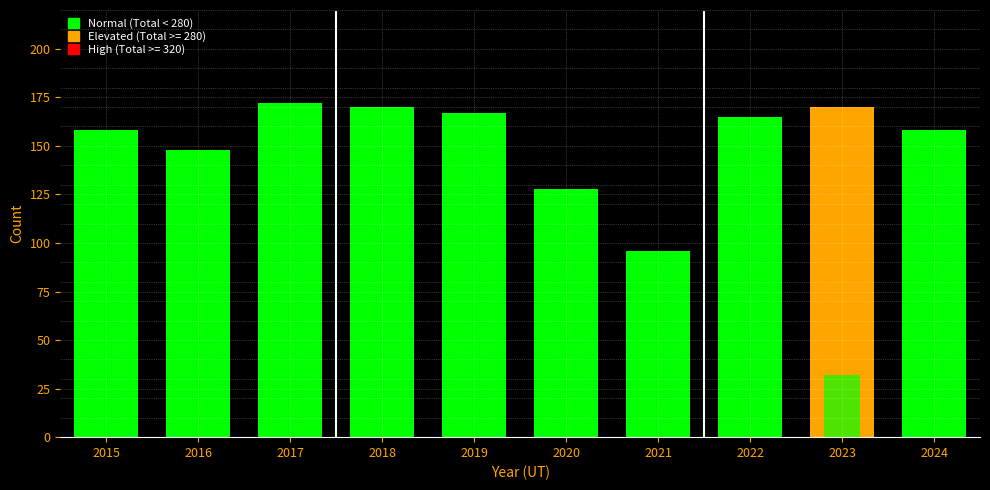

What is the difference between the second highest and second lowest values in the Theft series?

42